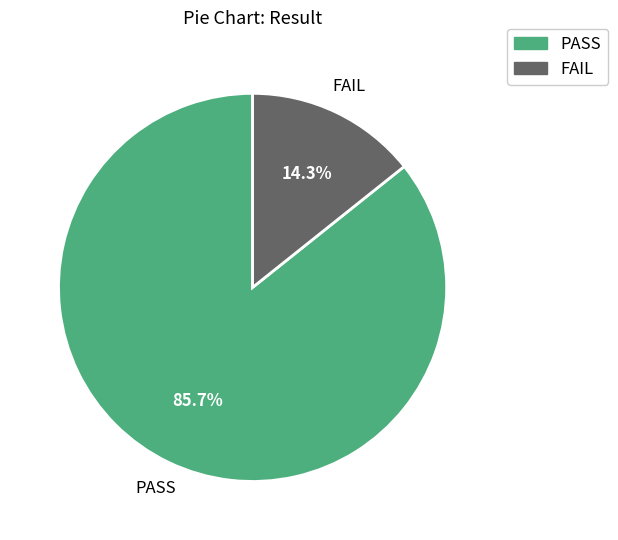

What is the ratio of the value at PASS to the value at FAIL?

6.0